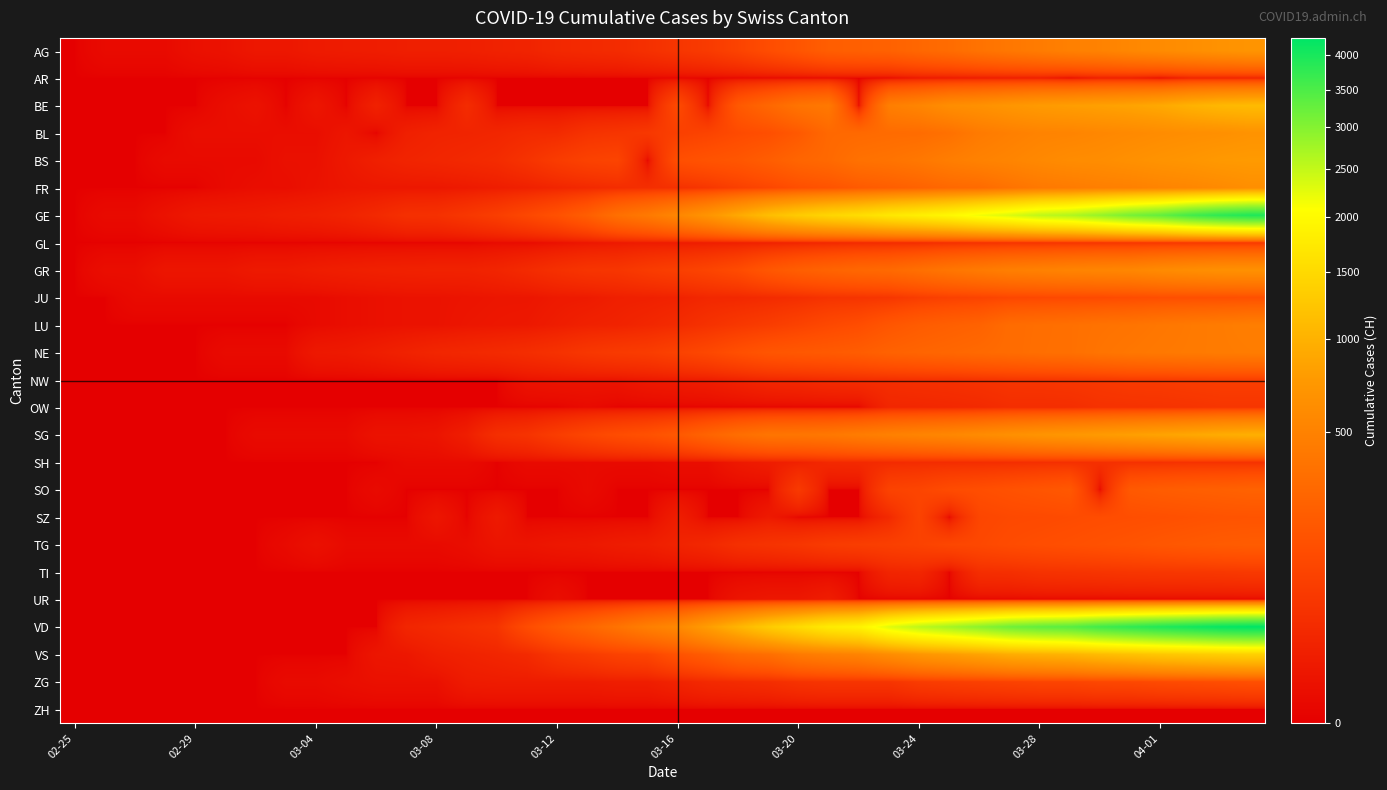

How many categories are shown in the chart?

40